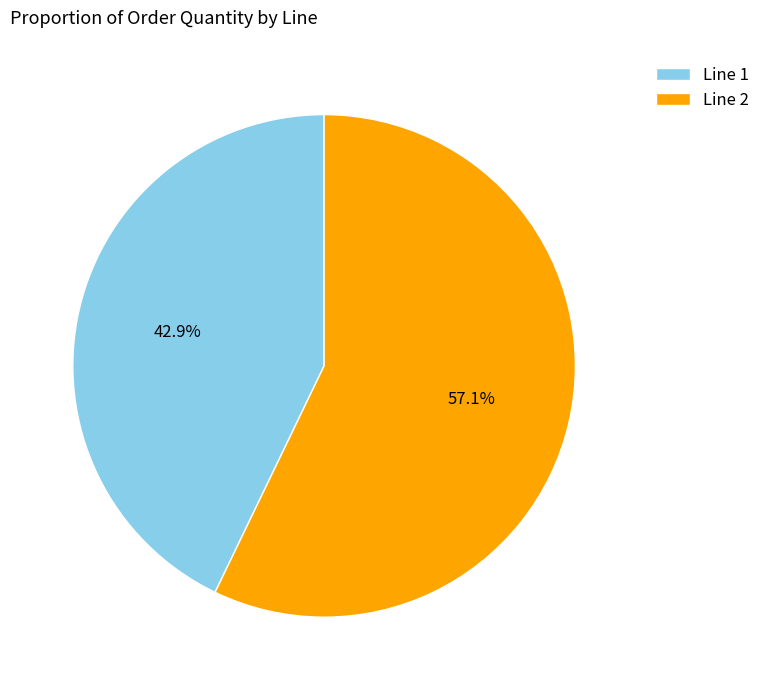

Does Line 1 represent more than half of the total?

No